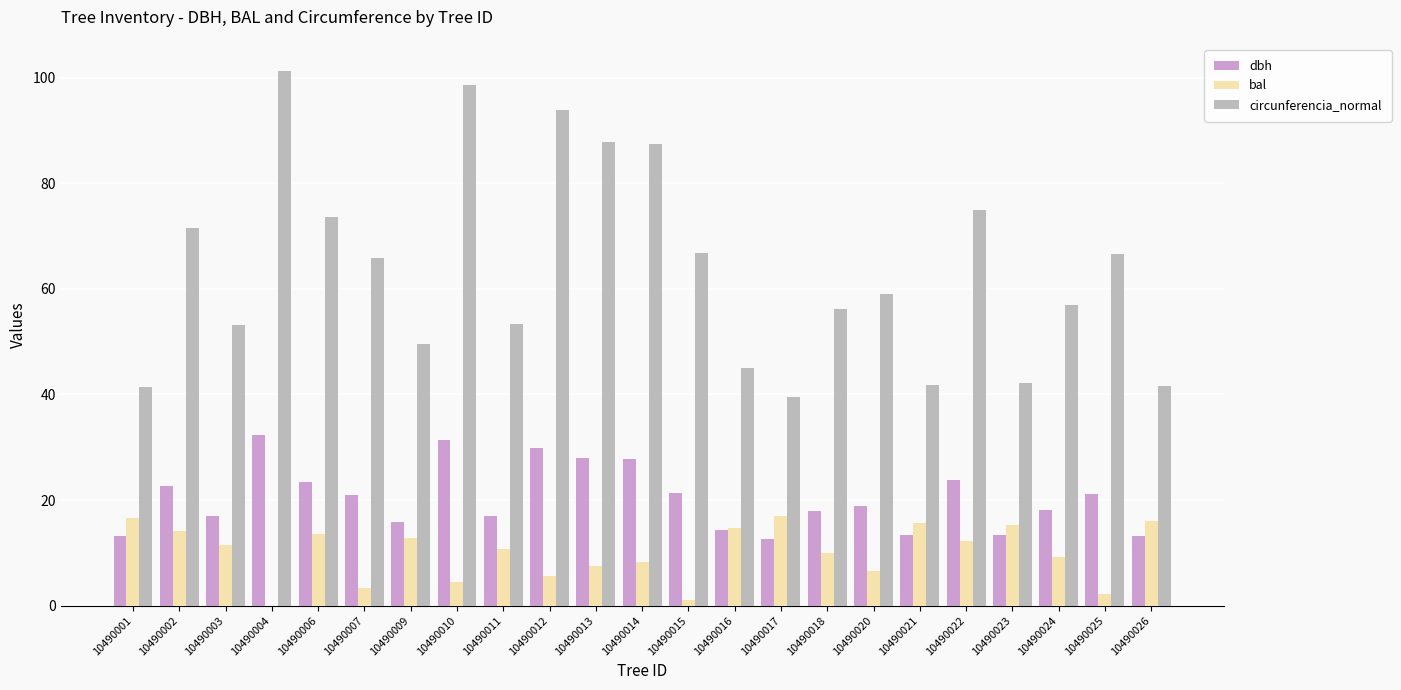

What is the average value of the bal series?

10.0